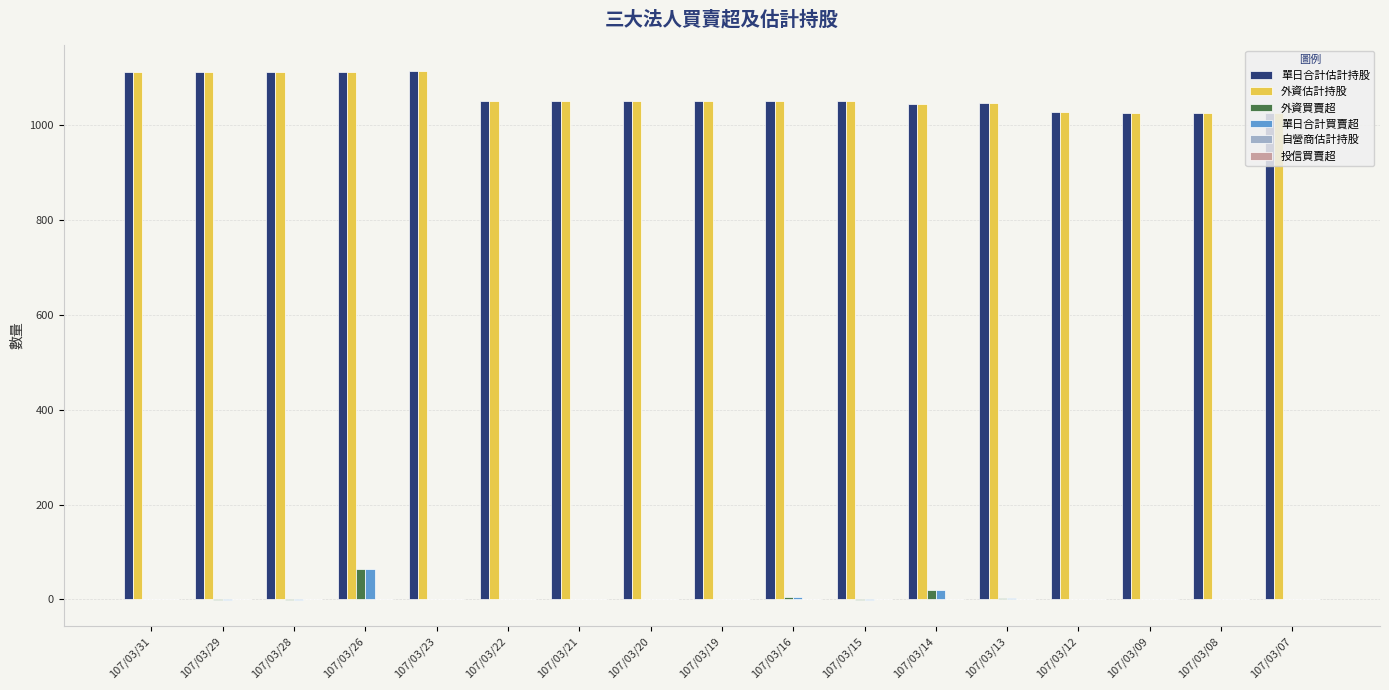

How many groups of bars are there?

17